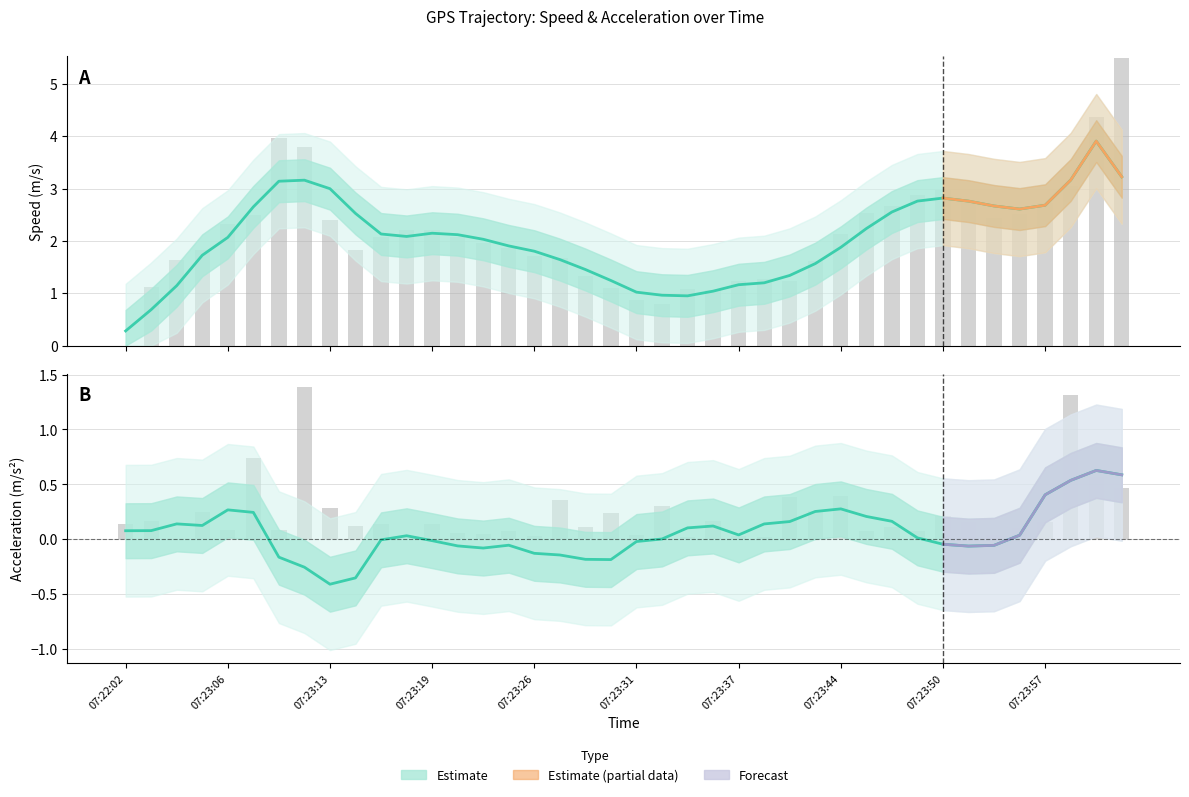

List the labels in order of value, largest first.

07:24:02, 07:24:00, 07:23:10, 07:23:12, 07:23:59, 07:23:50, 07:23:49, 07:23:51, 07:23:57, 07:23:47, 07:23:45, 07:23:55, 07:23:08, 07:23:53, 07:23:13, 07:23:06, 07:23:18, 07:23:19, 07:23:44, 07:23:20, 07:23:17, 07:23:22, 07:23:24, 07:23:15, 07:23:04, 07:23:26, 07:23:27, 07:22:13, 07:23:42, 07:23:28, 07:23:39, 07:23:41, 07:23:37, 07:22:10, 07:23:30, 07:23:34, 07:23:36, 07:23:31, 07:23:33, 07:22:02